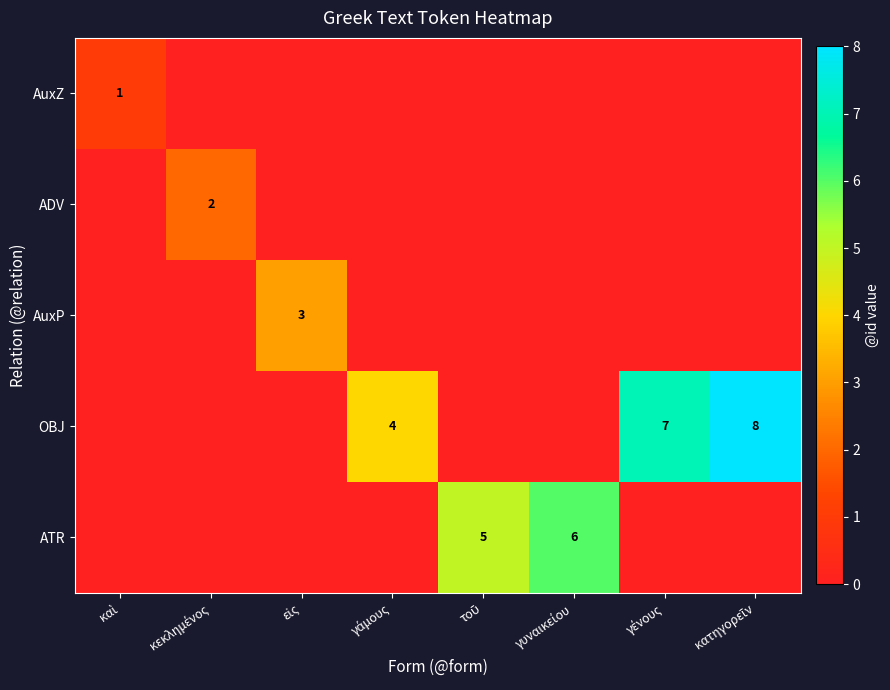

Which series has the largest total across all categories?

OBJ